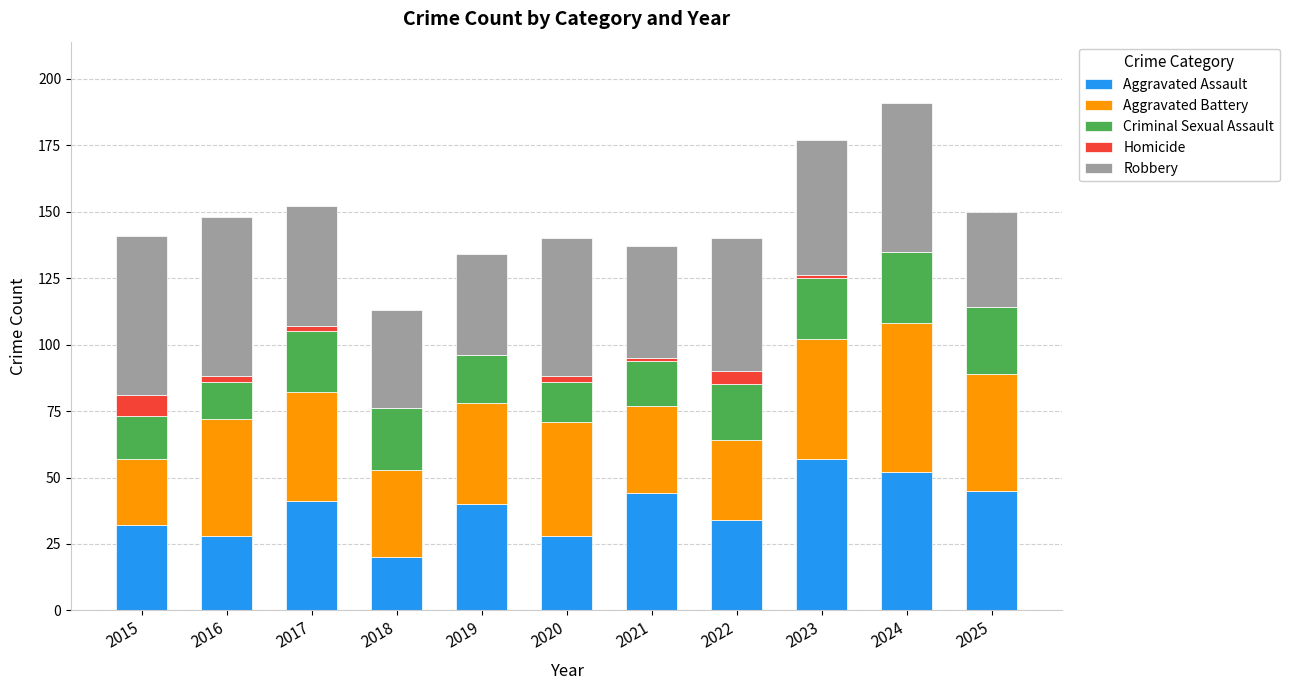

True or false: Aggravated Assault has a value of 52 at 2024.

True